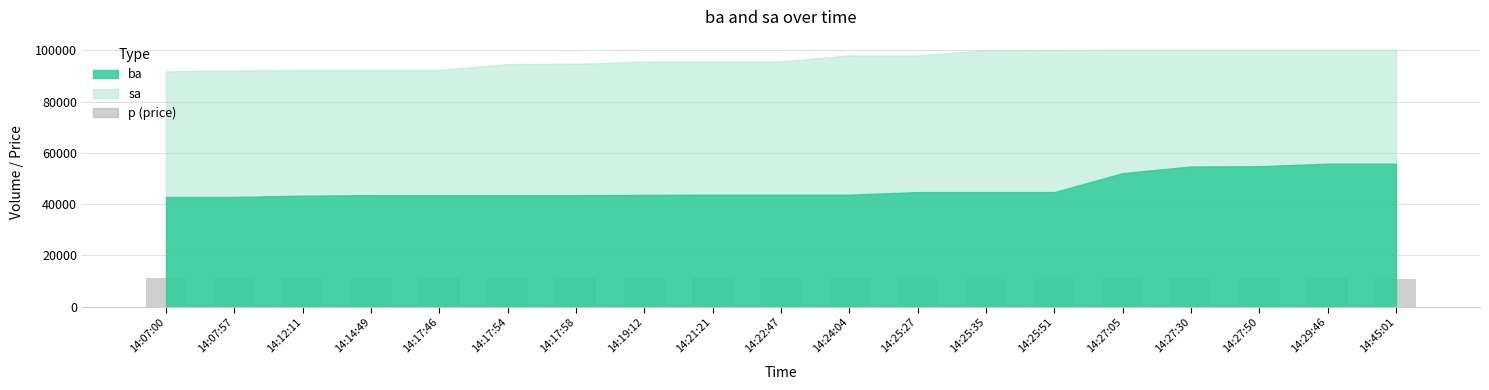

What is the sum of all values?

208700